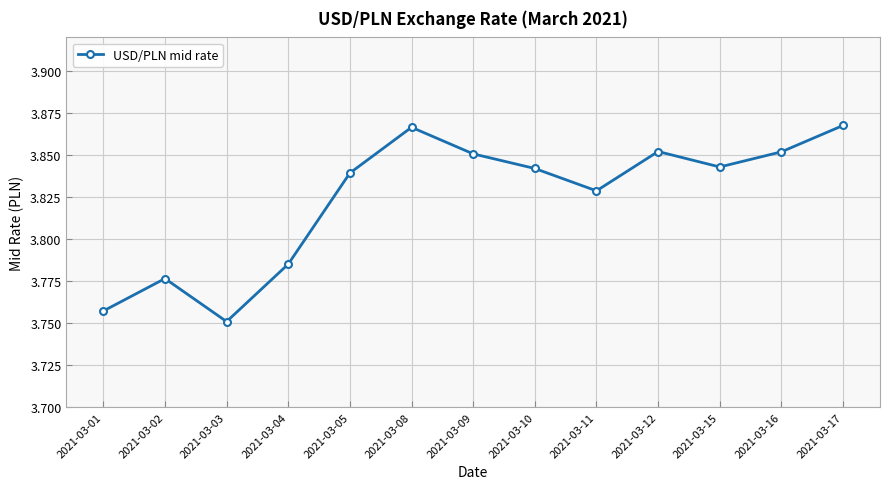

Approximately how many times larger is the value at 2021-03-08 compared to 2021-03-05?

1.0